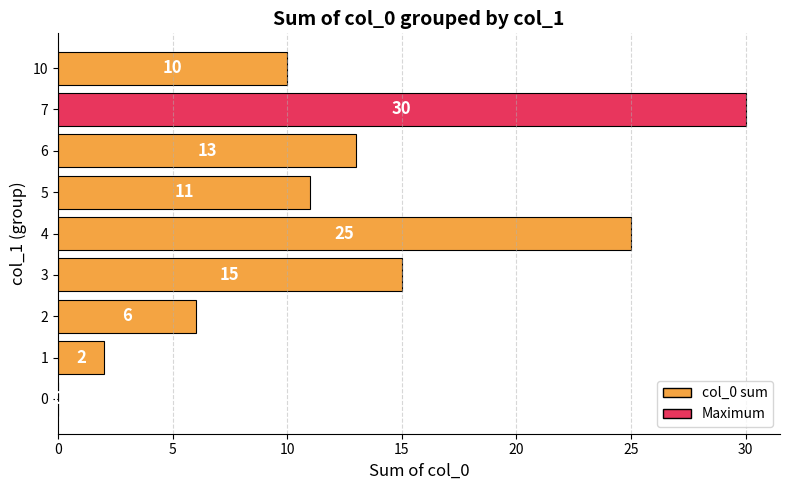

What is the maximum value shown in the chart?

30